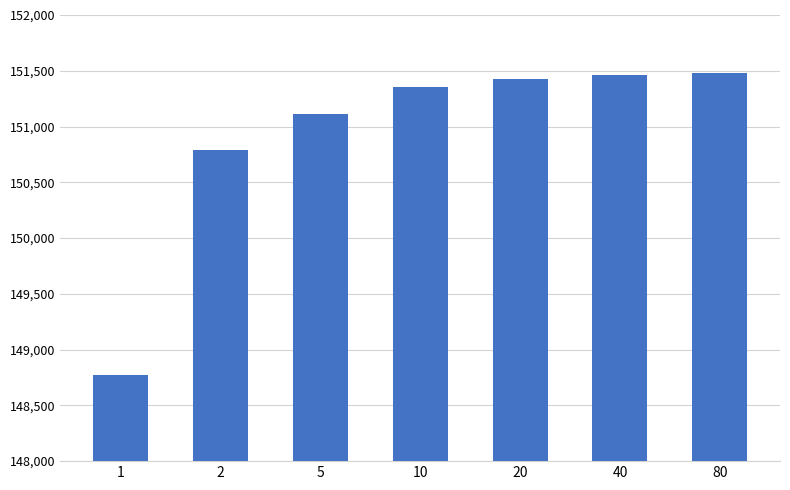

What is the smallest value displayed?

148767.9